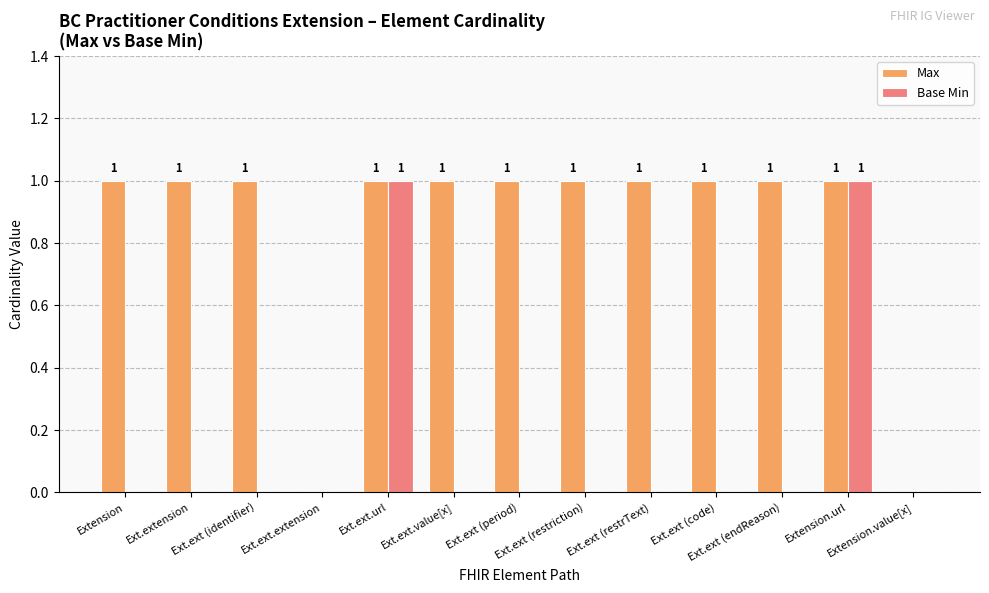

Which series has the largest total across all categories?

Max